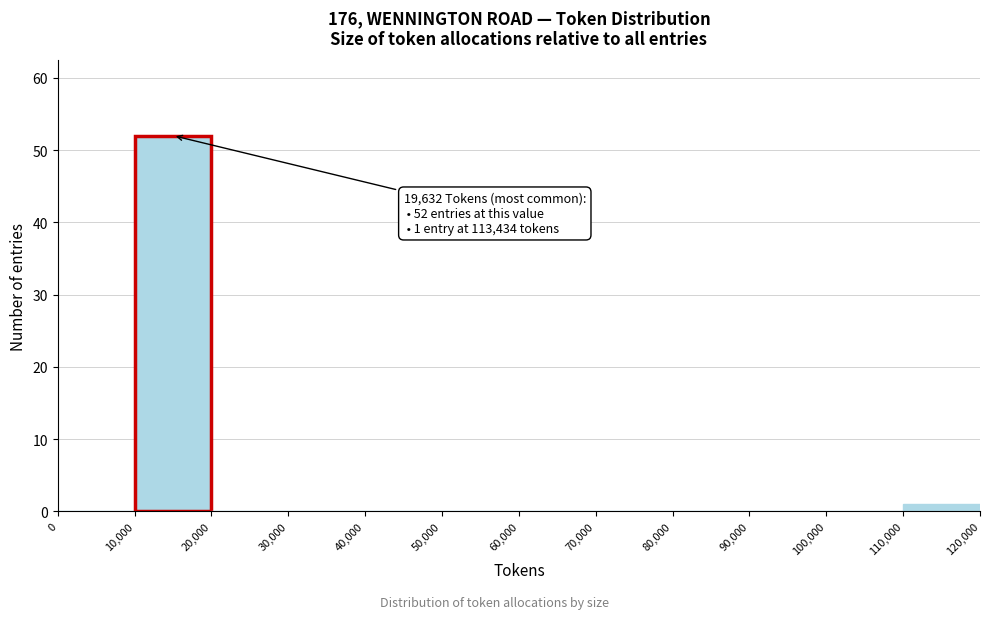

Which range on the x-axis has the tallest bar?

10,000 to 20,000